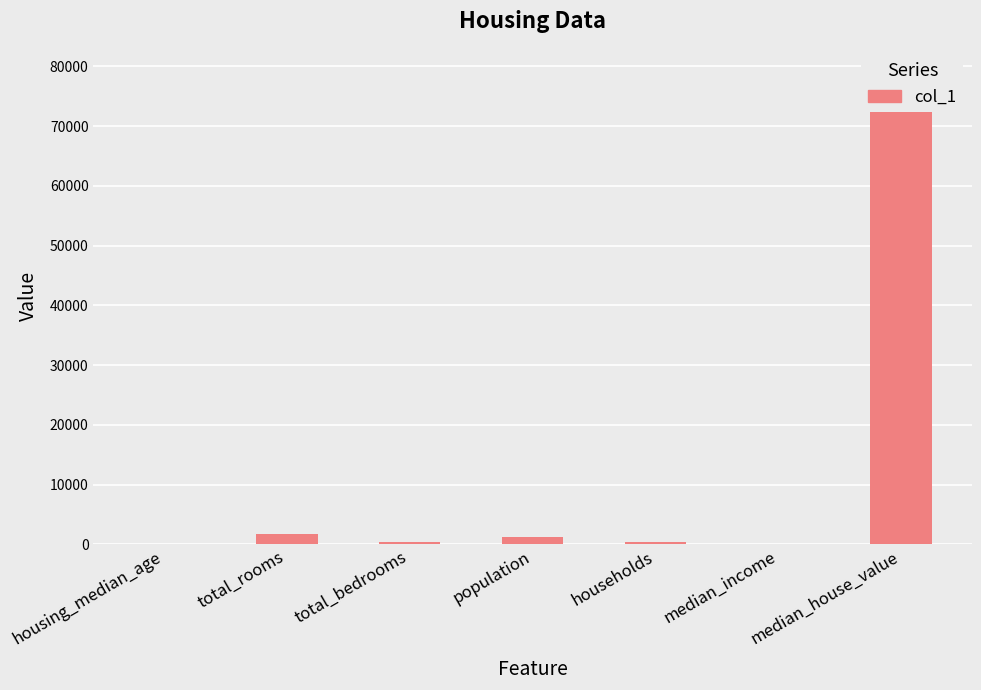

The chart shows a value of 31.2 at housing_median_age. True or false?

False